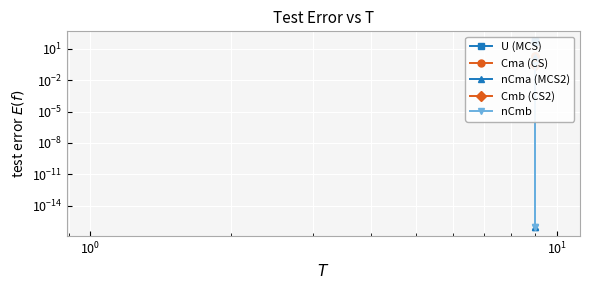

Does the chart display data point markers on the line(s)?

Yes